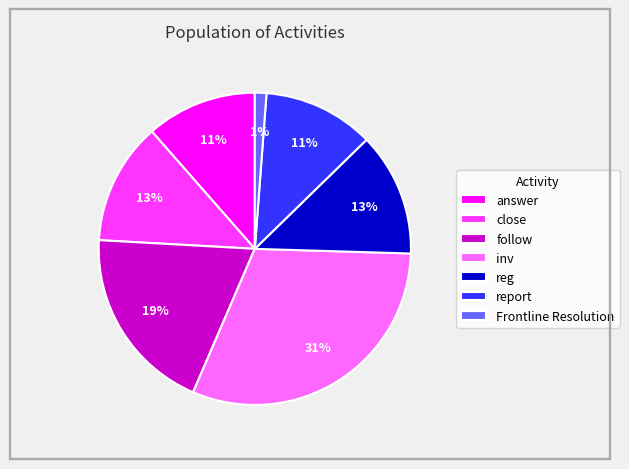

Do Frontline Resolution and reg together represent more than half of the pie?

No